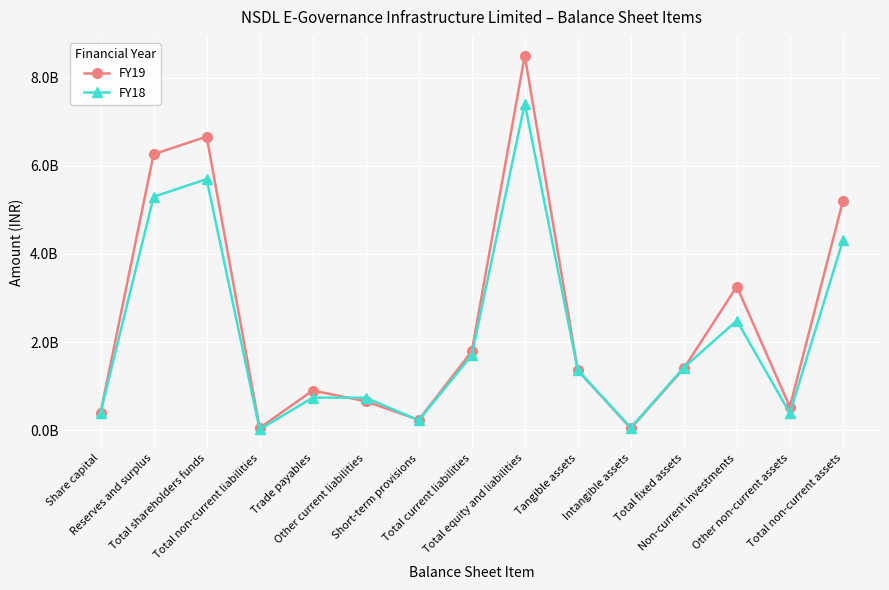

Where is FY18 nearest to the value 3715000000?

Total non-current assets